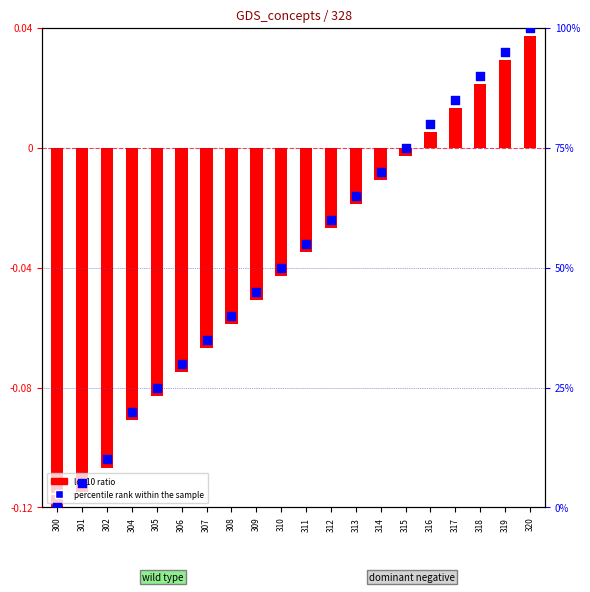

Between 309 and 318, which is larger?

318